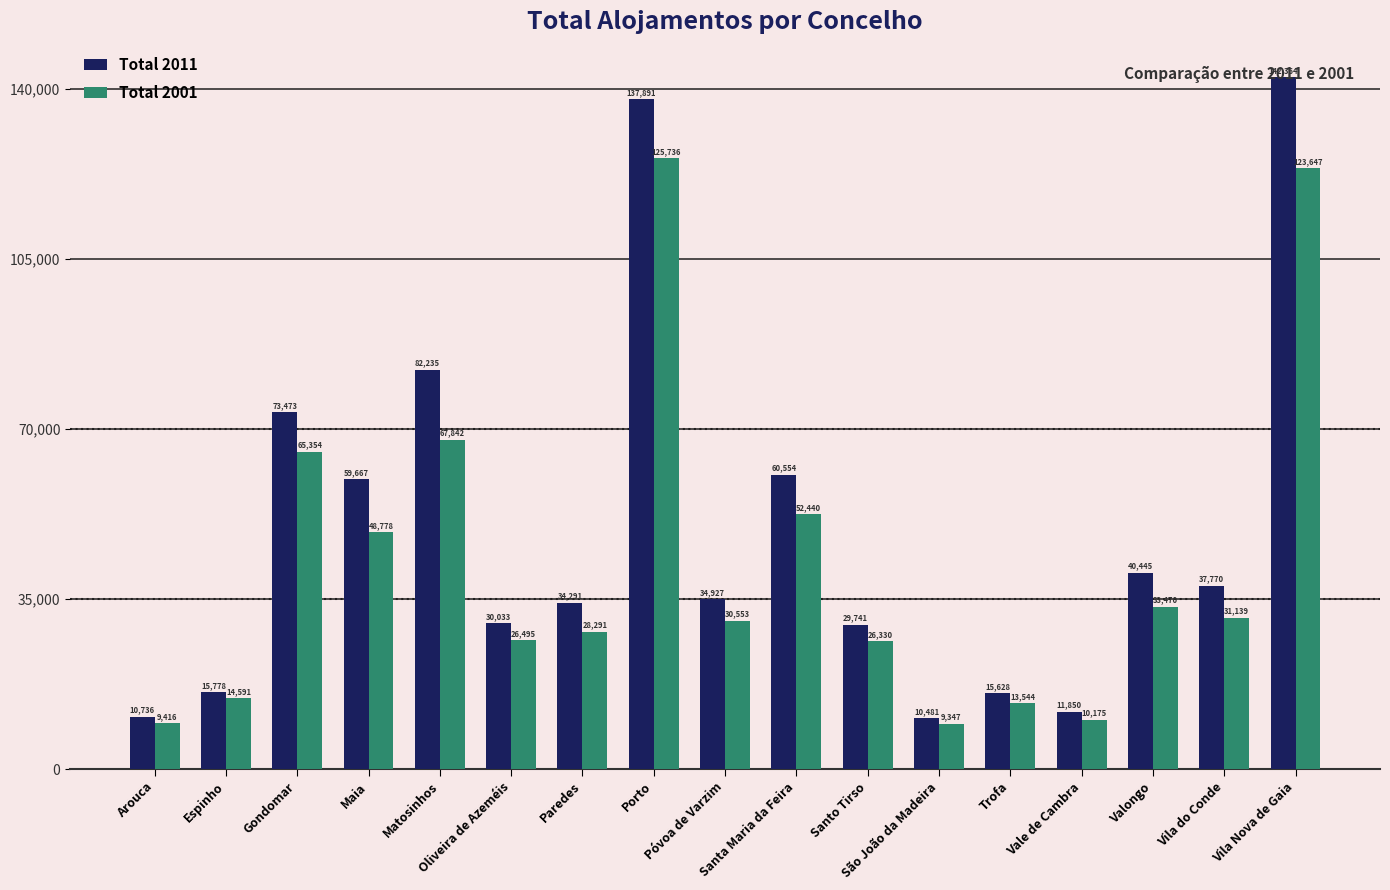

The Total 2011 series shows 12887 at Santo Tirso. True or false?

False